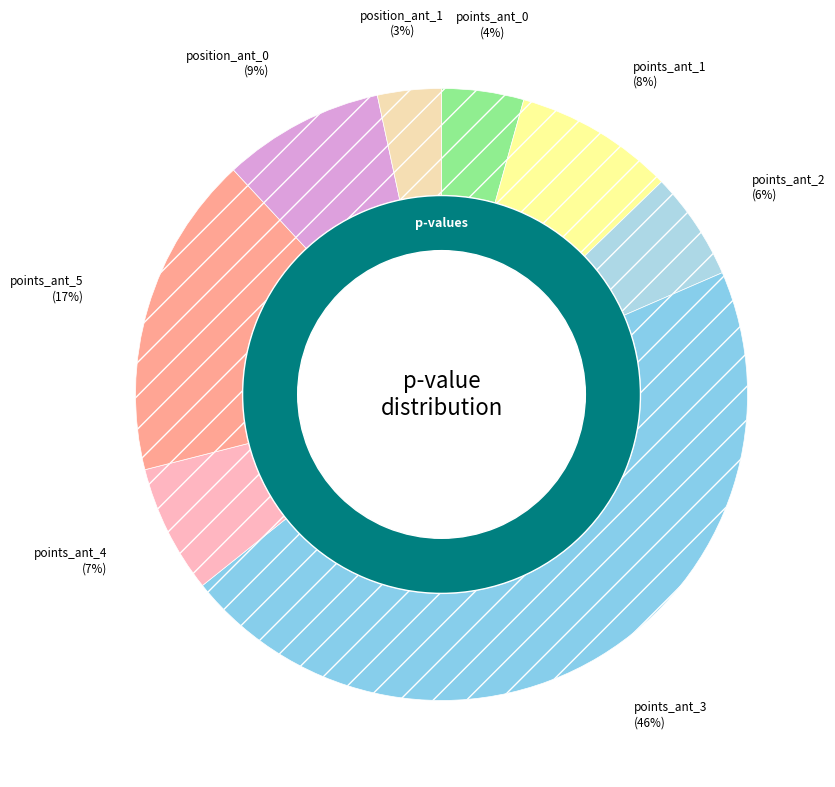

Count the number of slices in the pie.

8